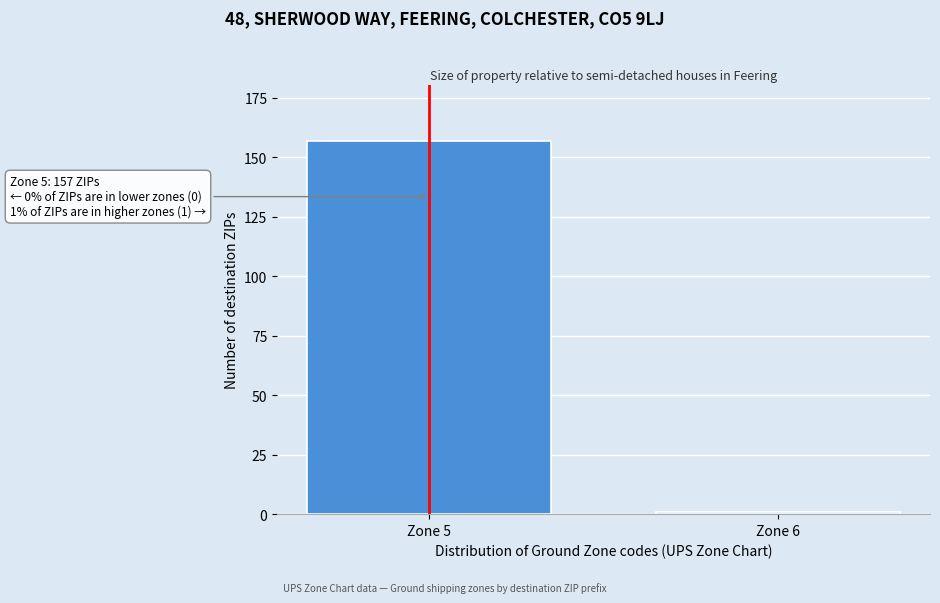

Reading left to right, extract all data points from this chart.

Zone 5=157	Zone 6=1